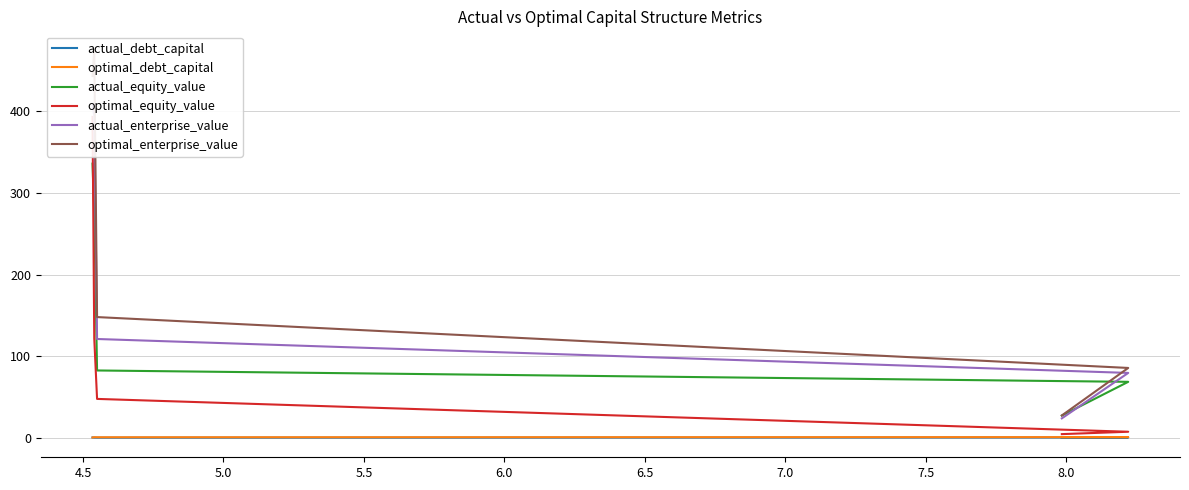

Rank the series at 5.0 from highest to lowest value.

optimal_enterprise_value, actual_enterprise_value, actual_equity_value, optimal_equity_value, optimal_debt_capital, actual_debt_capital